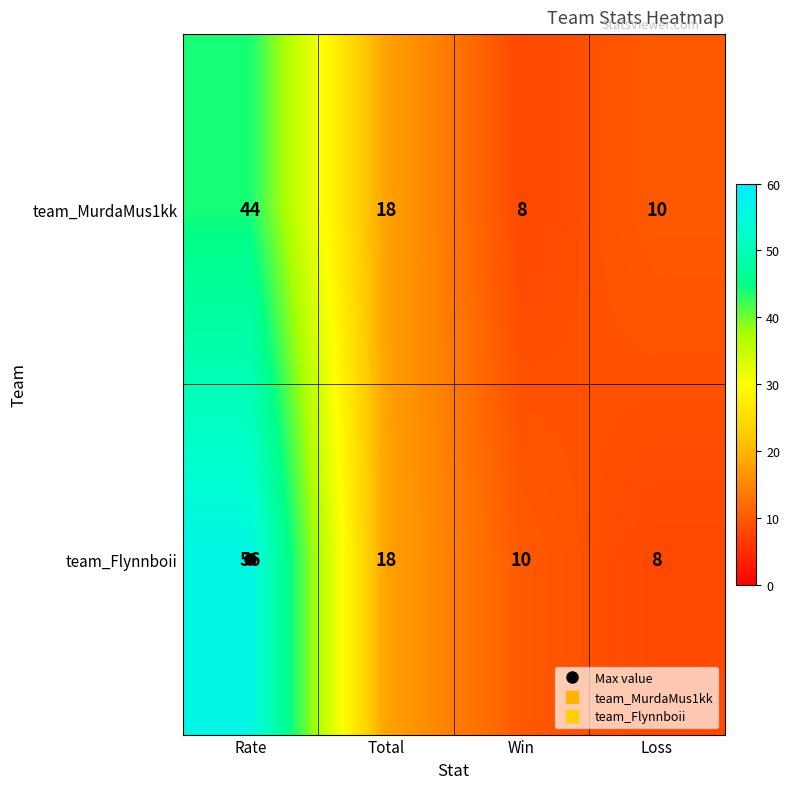

At which label does team_MurdaMus1kk first exceed 18?

Rate